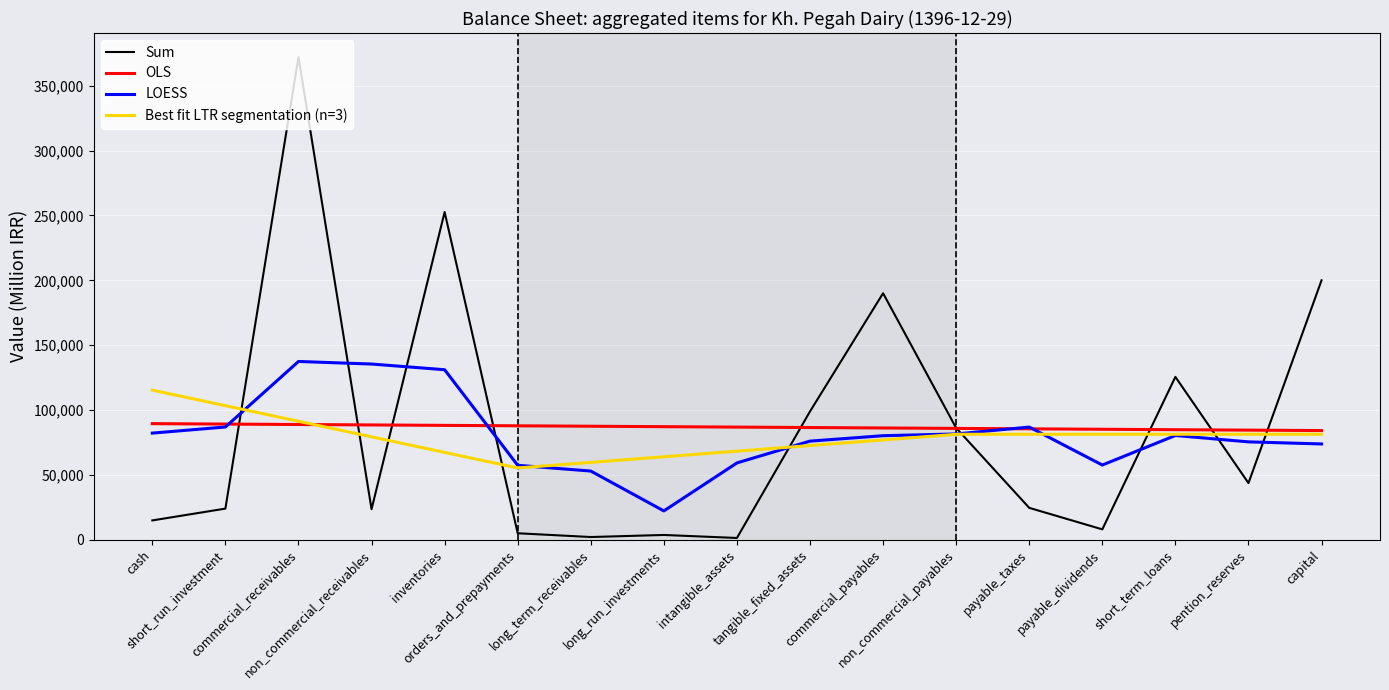

How many times do LOESS and Sum cross each other?

9